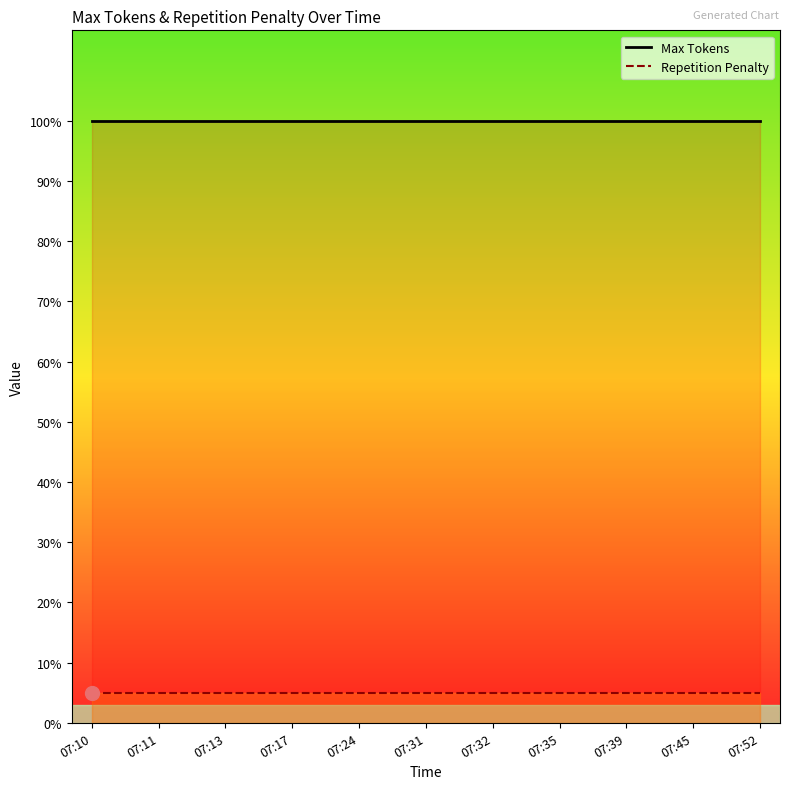

Which series has the largest range (max minus min)?

Max Tokens